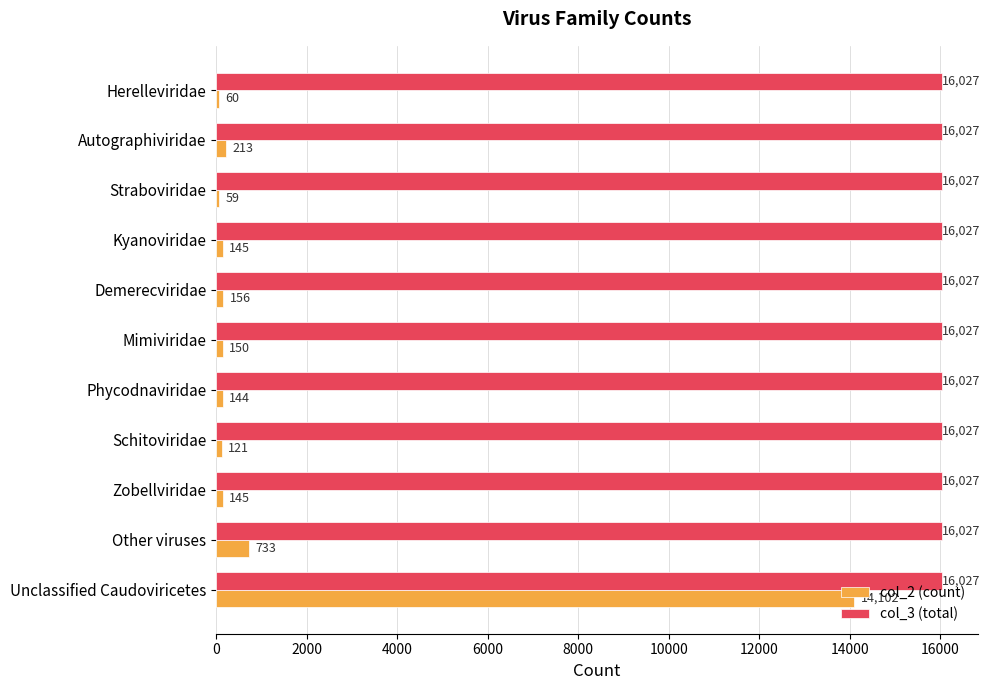

Which series has the largest total across all categories?

col_3 (total)